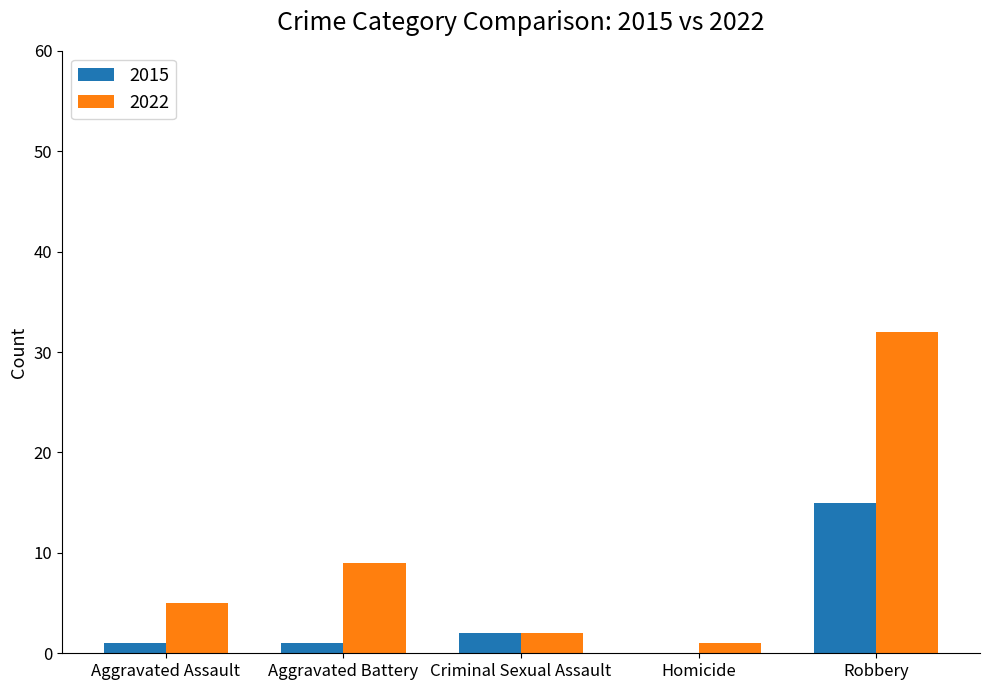

Count the number of categories in the chart.

5